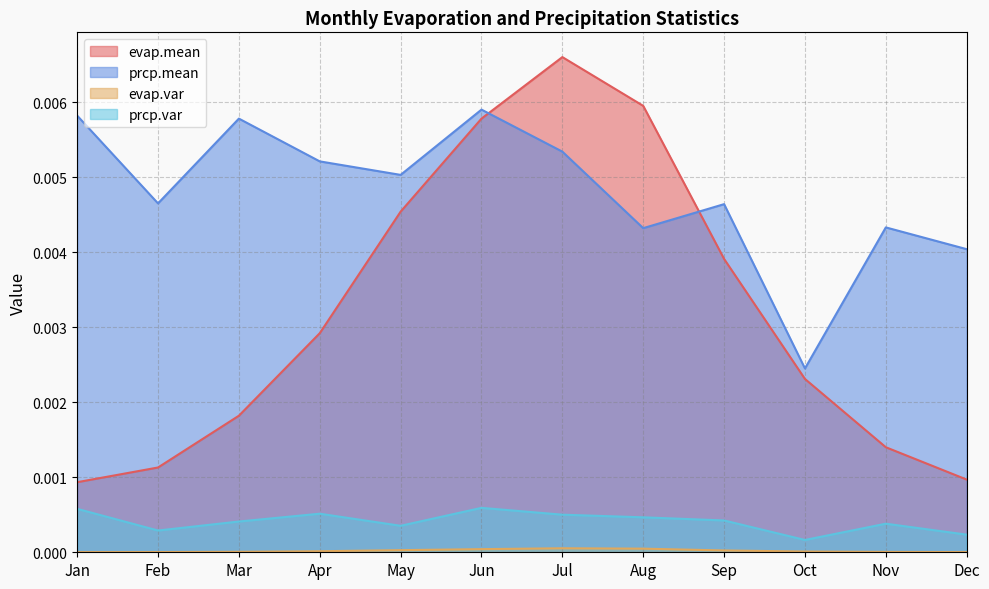

Rank the categories by evap.var value from lowest to highest.

Jan, Dec, Feb, Nov, Mar, Oct, Apr, Sep, May, Jun, Aug, Jul